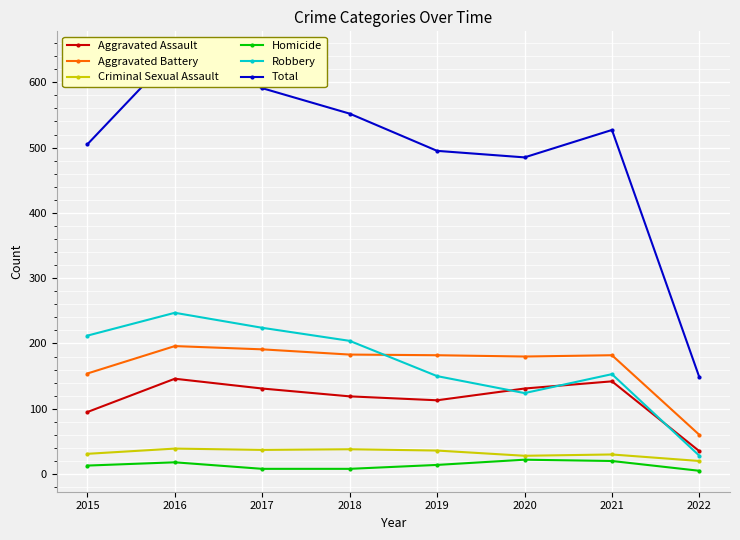

What is the difference between the second highest and second lowest values in the Homicide series?

12